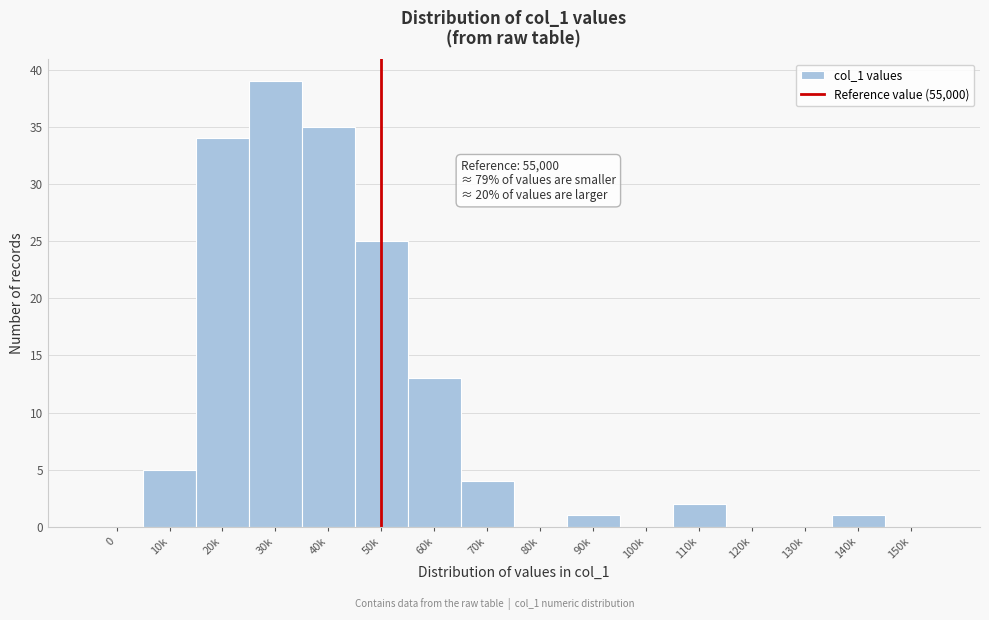

Reading right to left, list all the values displayed in this chart.

150k=0	140k=1	130k=0	120k=0	110k=2	100k=0	90k=1	80k=0	70k=4	60k=13	50k=25	40k=35	30k=39	20k=34	10k=5	0=0